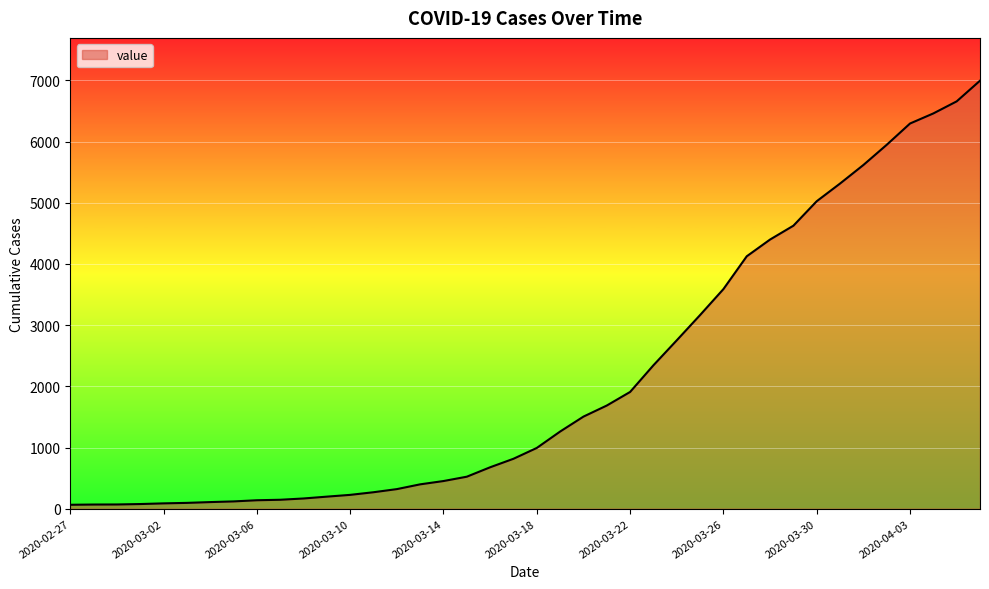

What is the difference between the second highest and minimum values?

6593